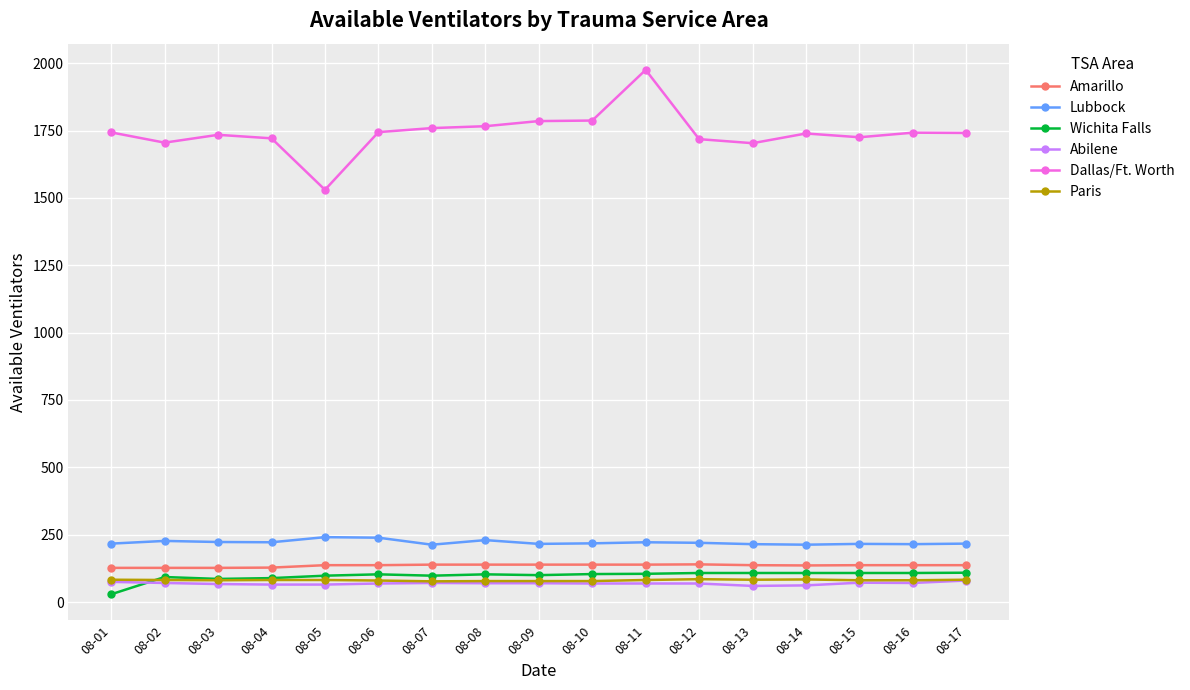

Which category has the highest value across all series?

08-11